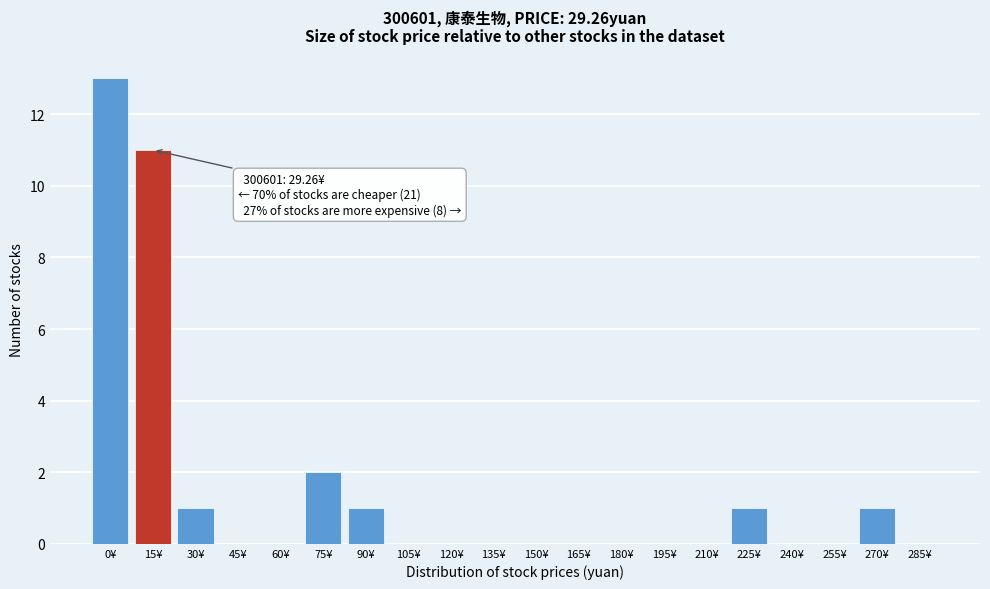

Reading right to left, what are all the values shown in this chart?

285¥=0	270¥=1	255¥=0	240¥=0	225¥=1	210¥=0	195¥=0	180¥=0	165¥=0	150¥=0	135¥=0	120¥=0	105¥=0	90¥=1	75¥=2	60¥=0	45¥=0	30¥=1	15¥=11	0¥=13